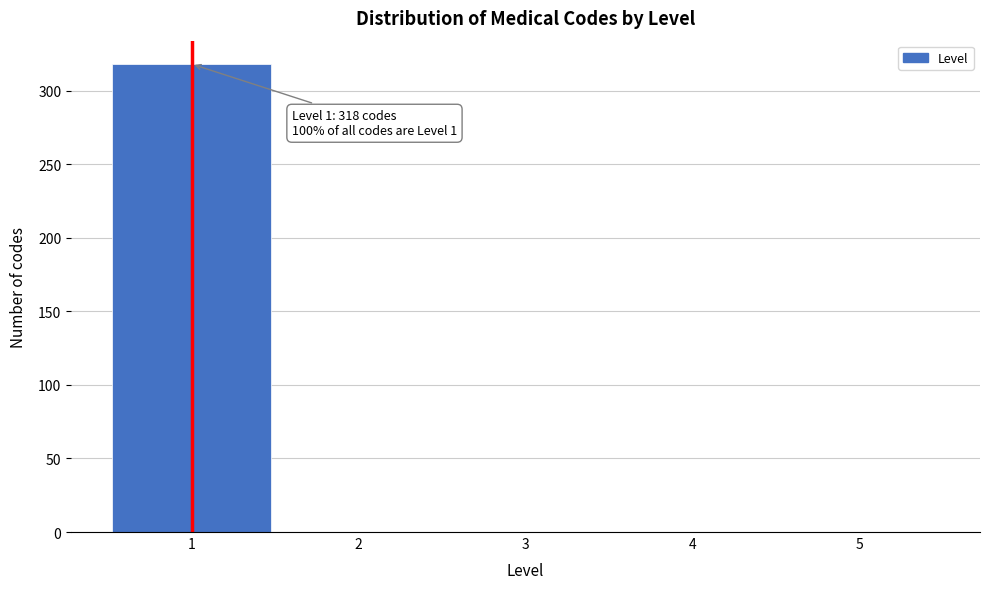

Over which range of the x-axis is the bar tallest?

0.5 to 1.5